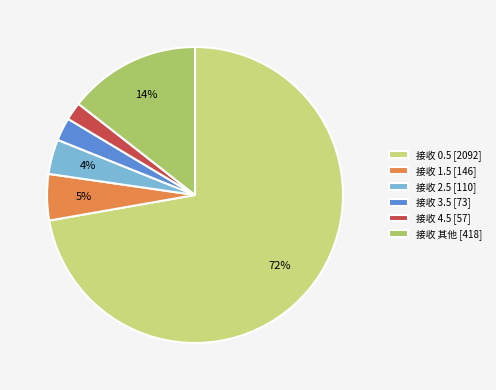

Do 接收 4.5 [57] and 接收 其他 [418] together represent more than half of the pie?

No